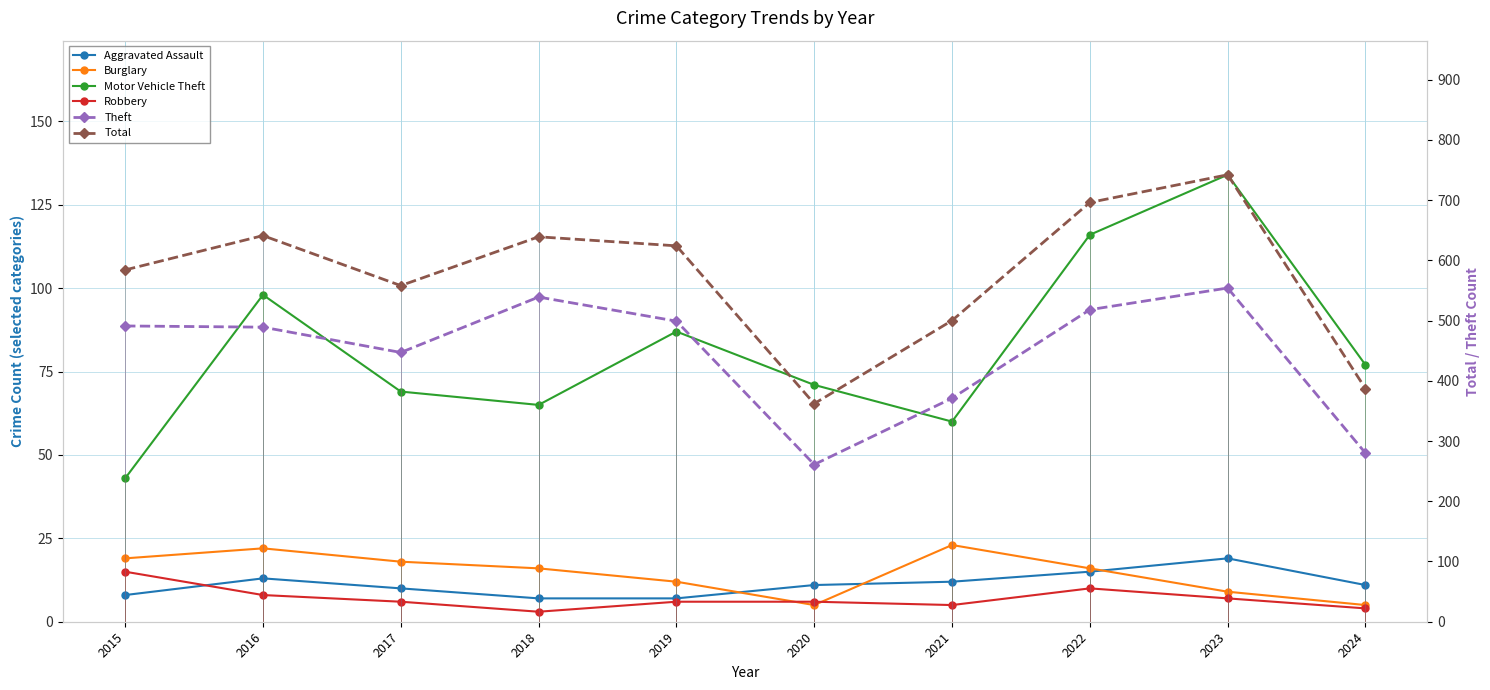

What is the sum of the Robbery values at 2021 and 2020?

11